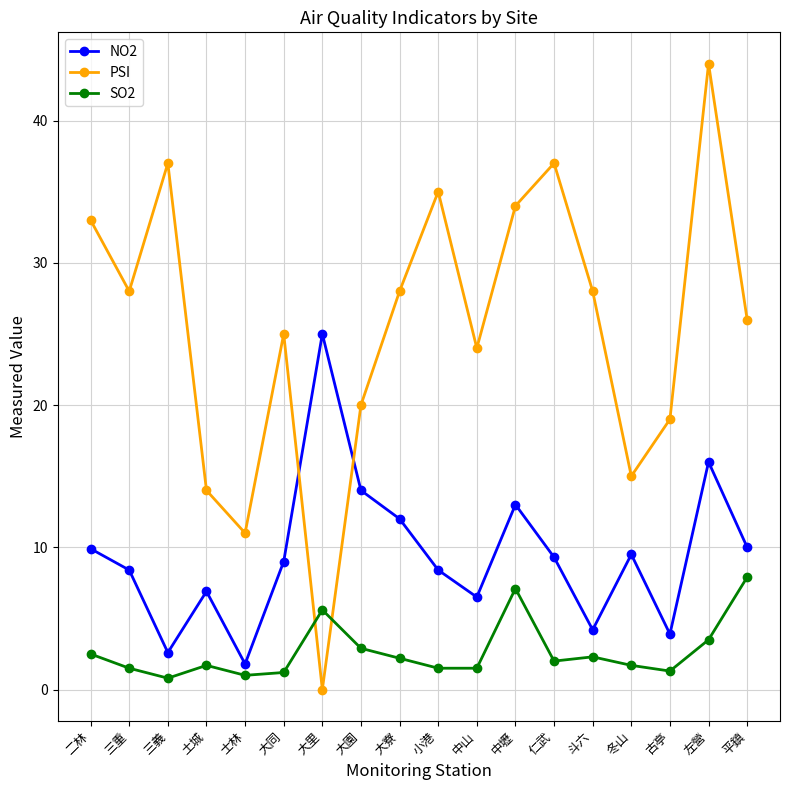

What is the sum of all NO2 values?

170.4